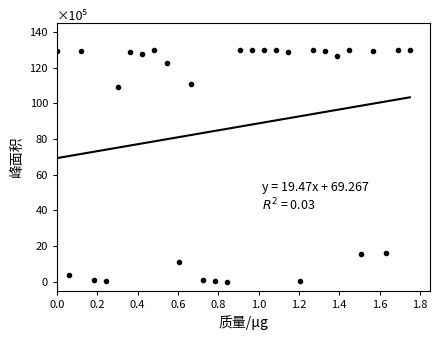

Does the chart have visible grid lines?

No